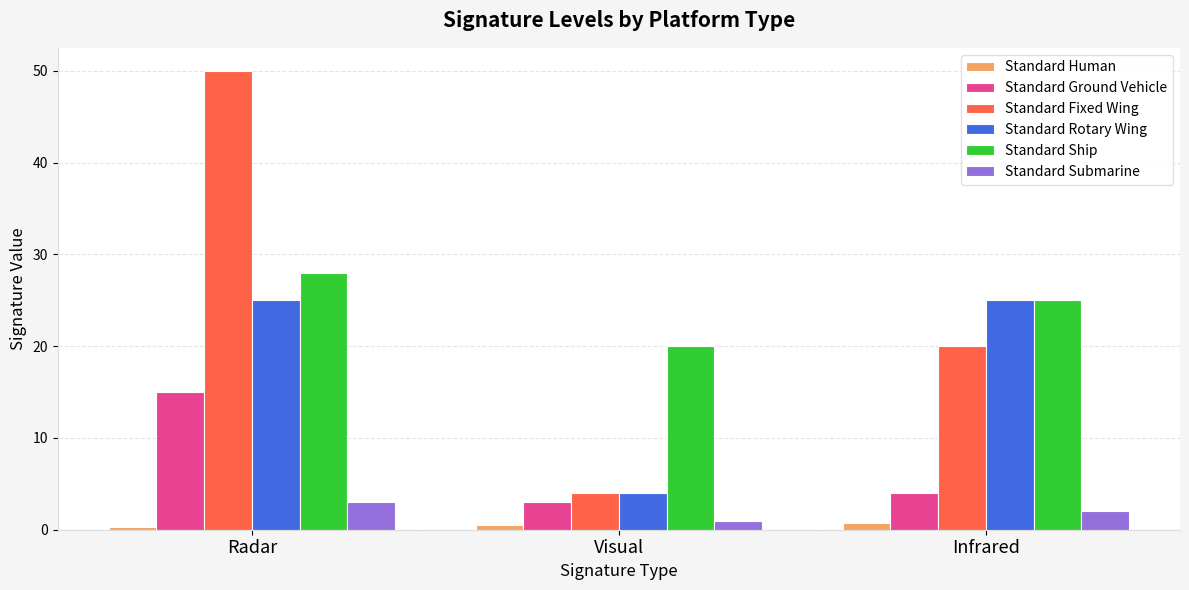

What is the highest value of the Standard Submarine series?

3.0